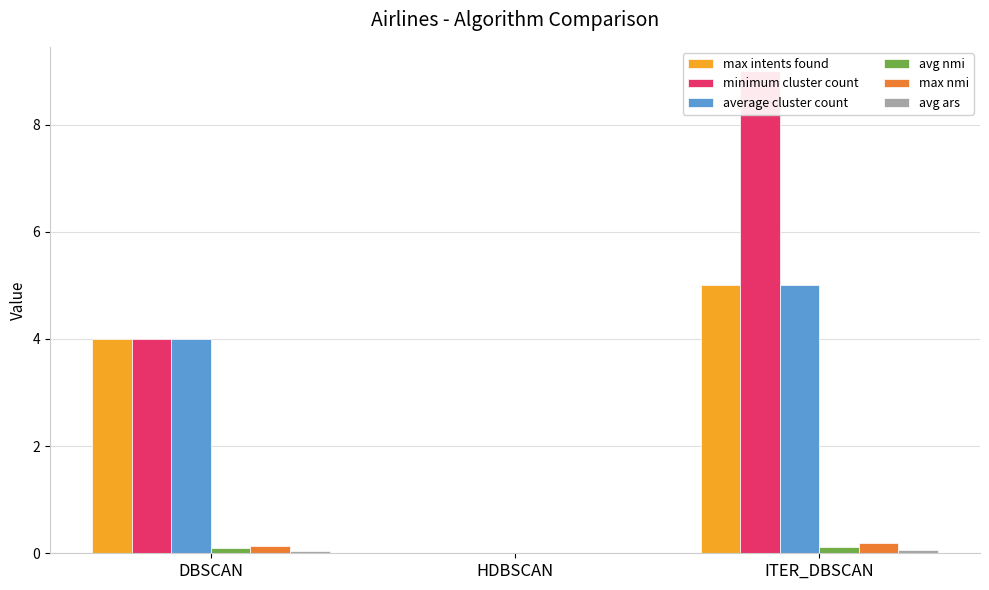

What is the label of the 3rd bar from the right?

DBSCAN